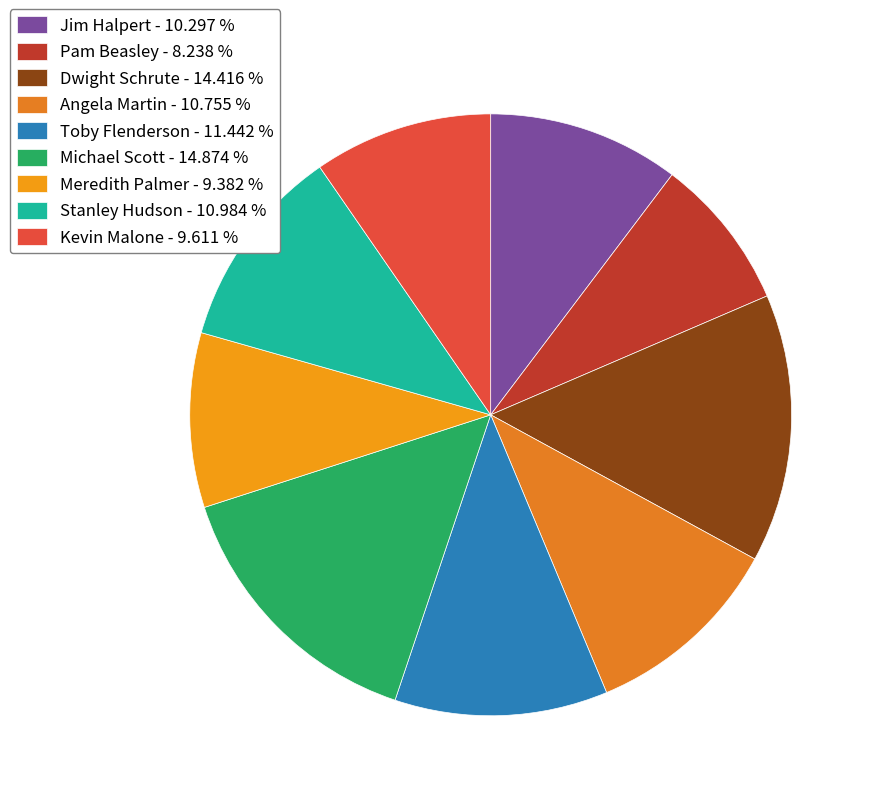

How many segments does this pie chart have?

9